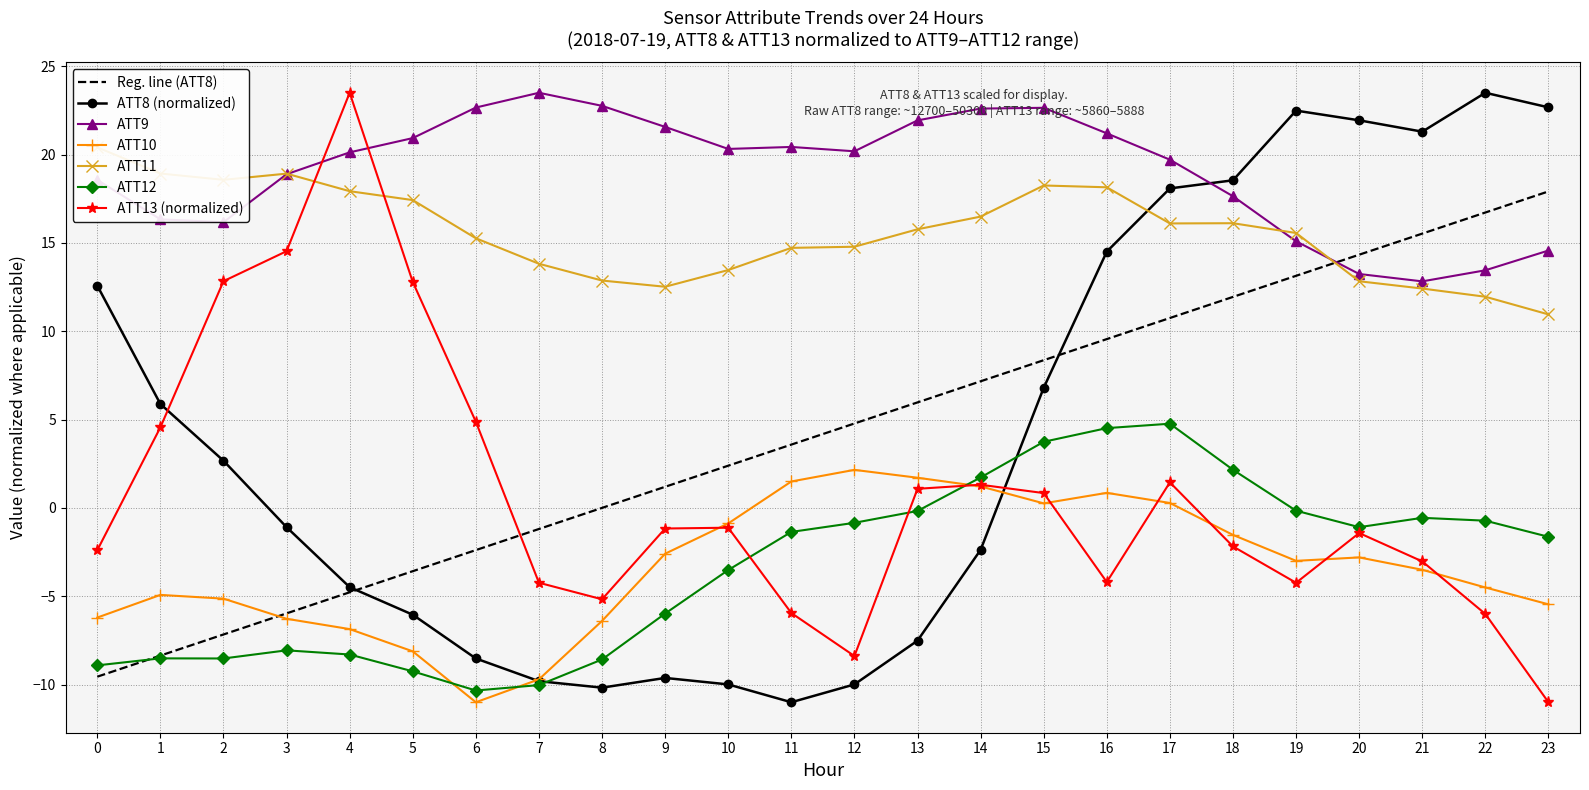

Which series ends up on top after the final intersection of ATT8 and ATT10?

ATT8